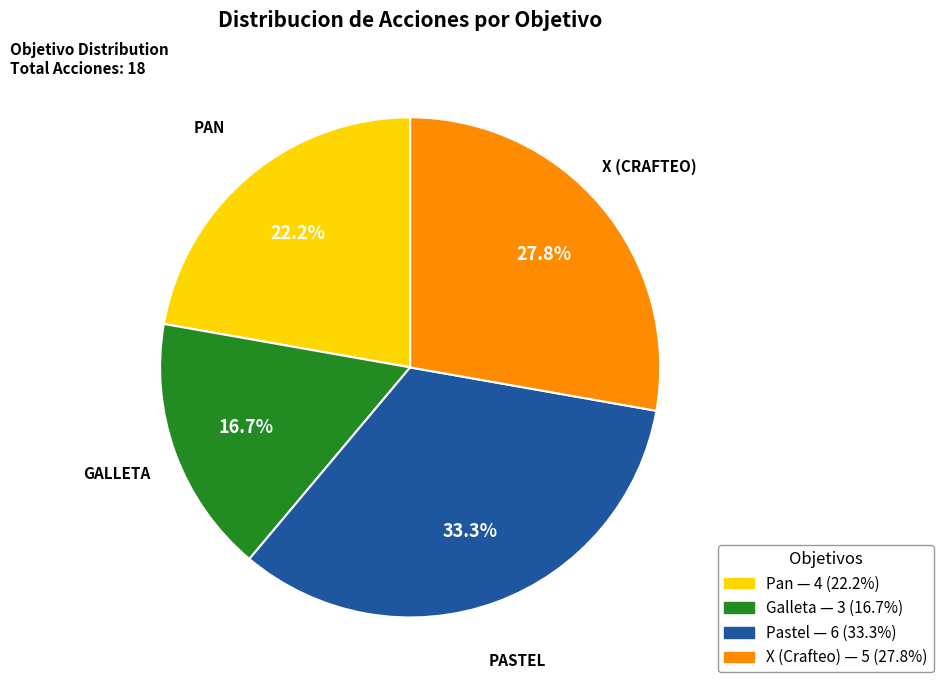

Does any single category account for the majority?

No